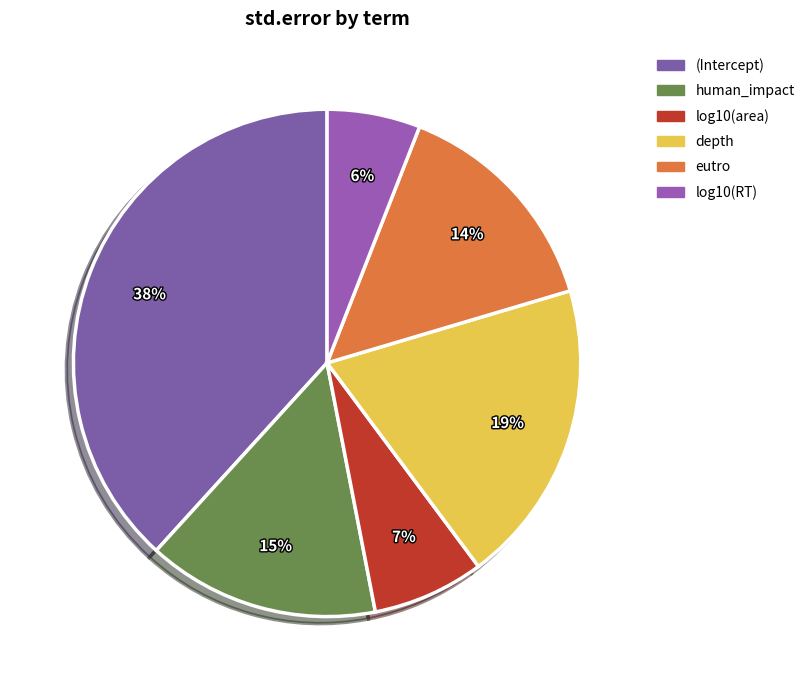

To the nearest percent, what is the average slice percentage?

17%